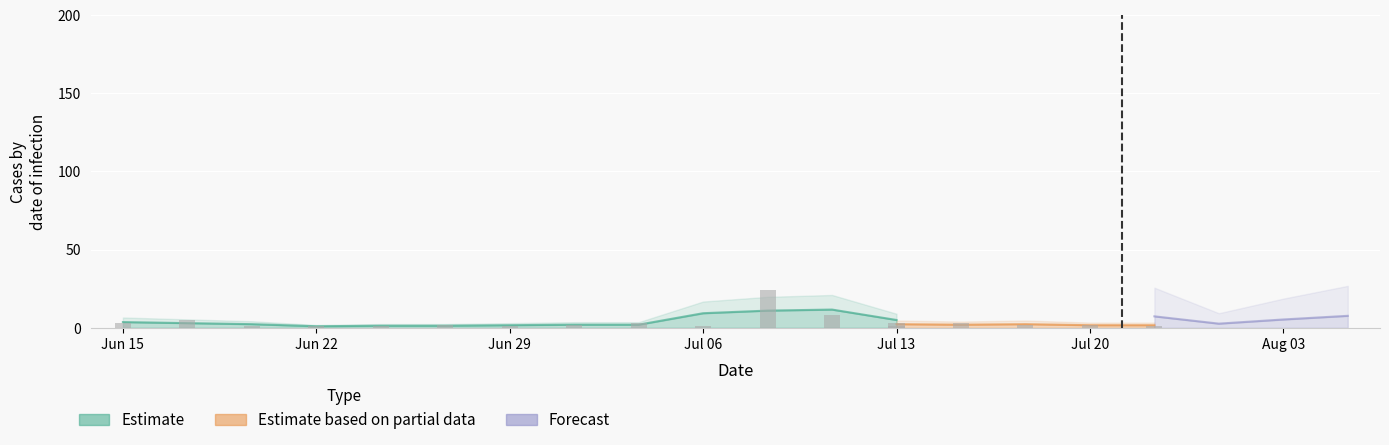

What is the spread (max minus min) of values at 6?

4